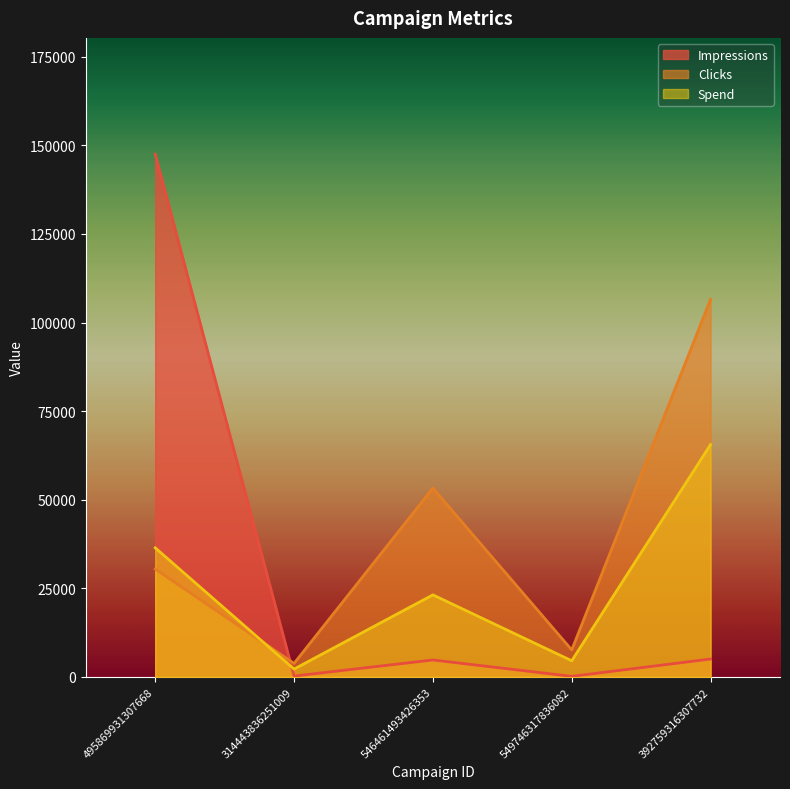

What is the difference between the highest and lowest values at 314443836251009?

3573.2